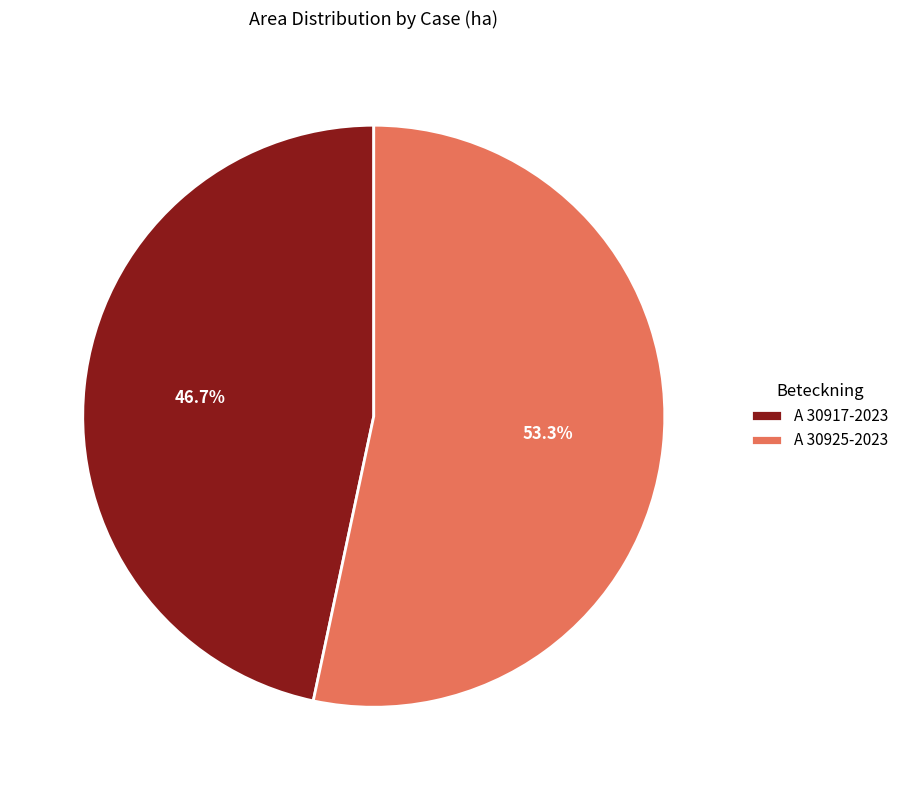

Between A 30925-2023 and A 30917-2023, which is larger?

A 30925-2023